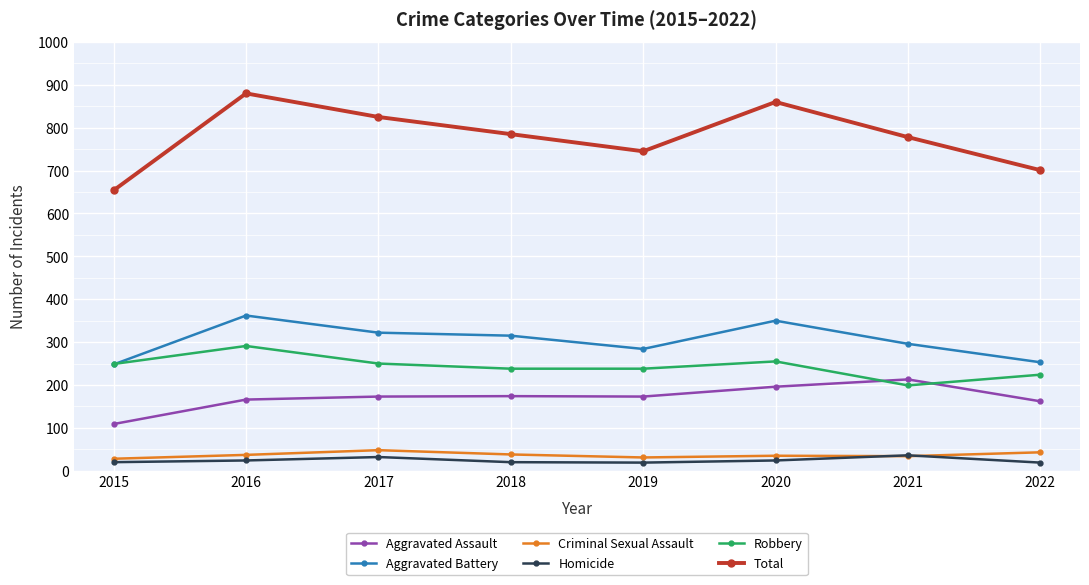

What is the maximum value shown in the chart?

880